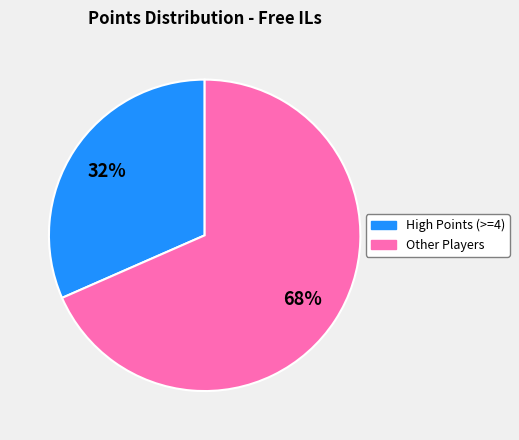

To the nearest percent, what is the average slice percentage?

50%